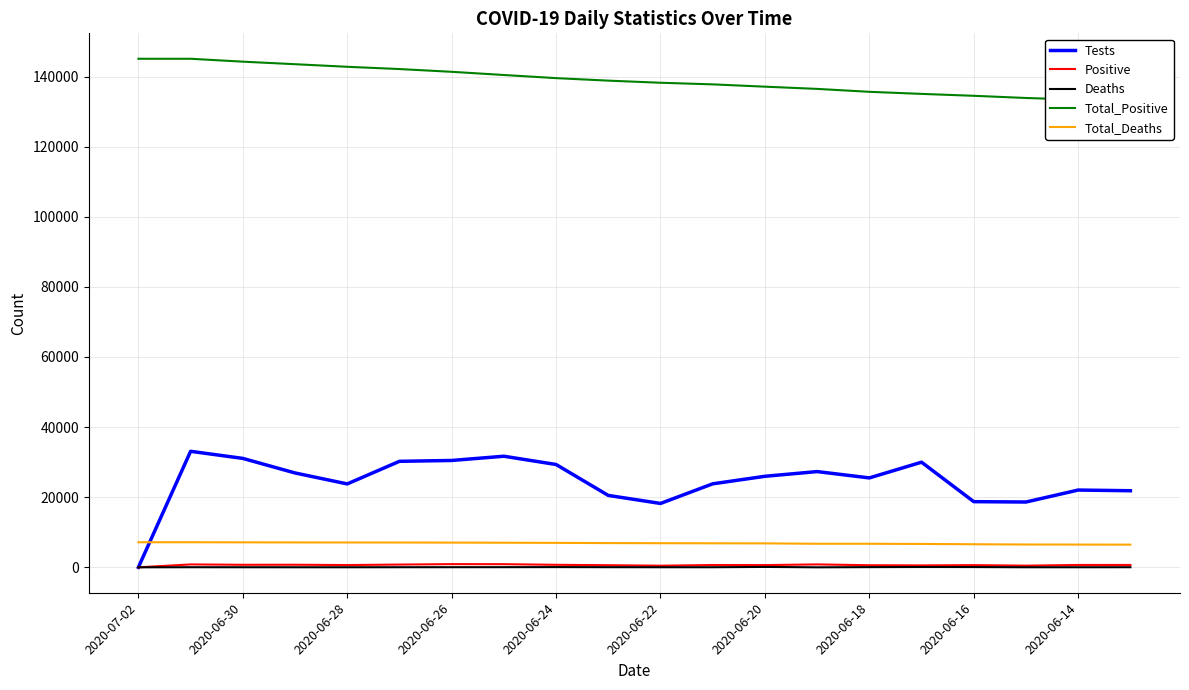

Which category has the lowest value in the Tests series?

2020-07-02